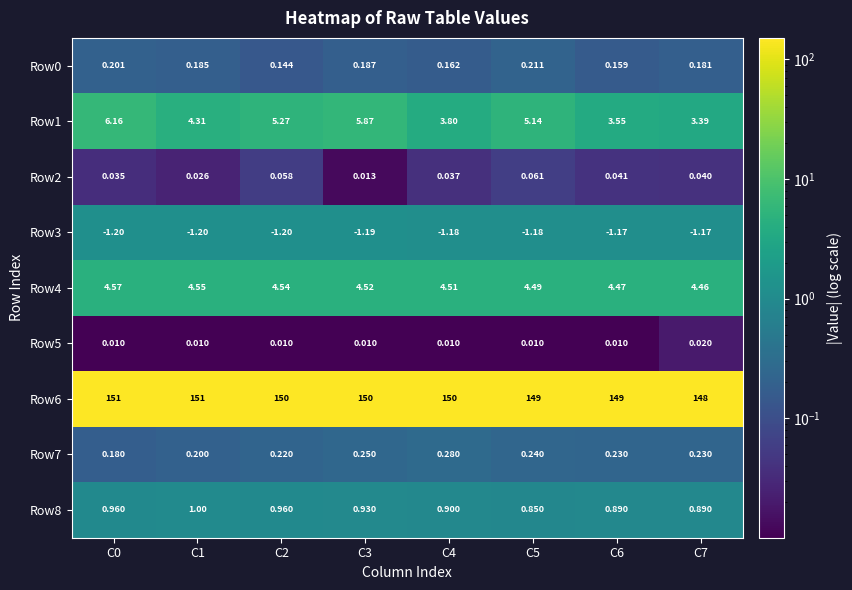

Which series has the widest spread of values?

Row6